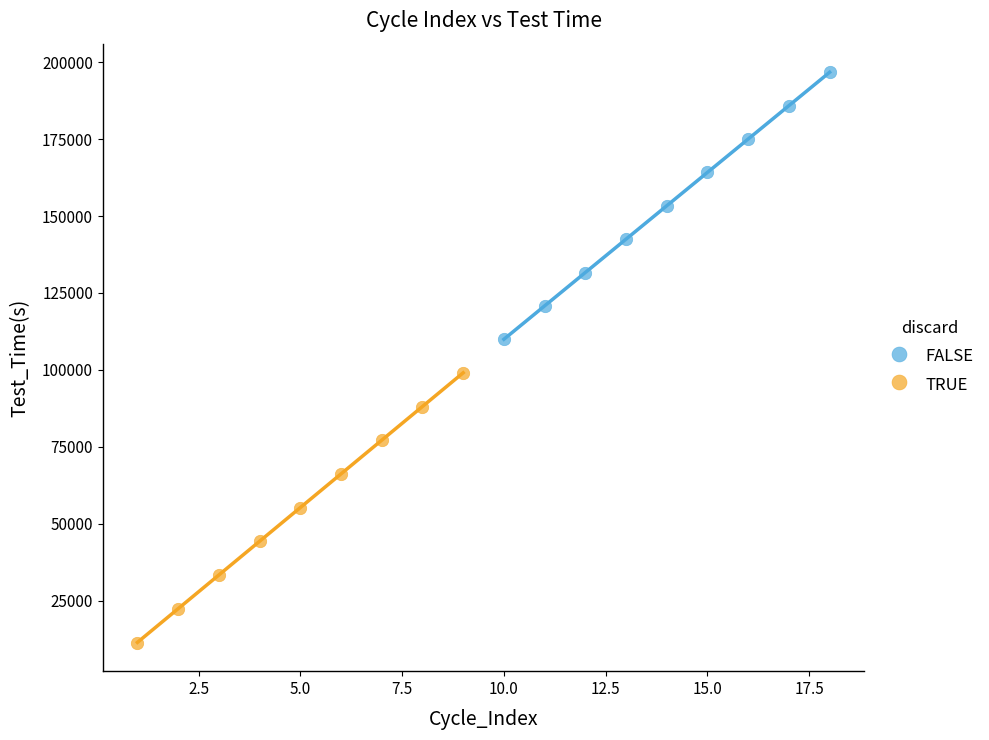

What are all the series names shown in the legend?

FALSE, TRUE